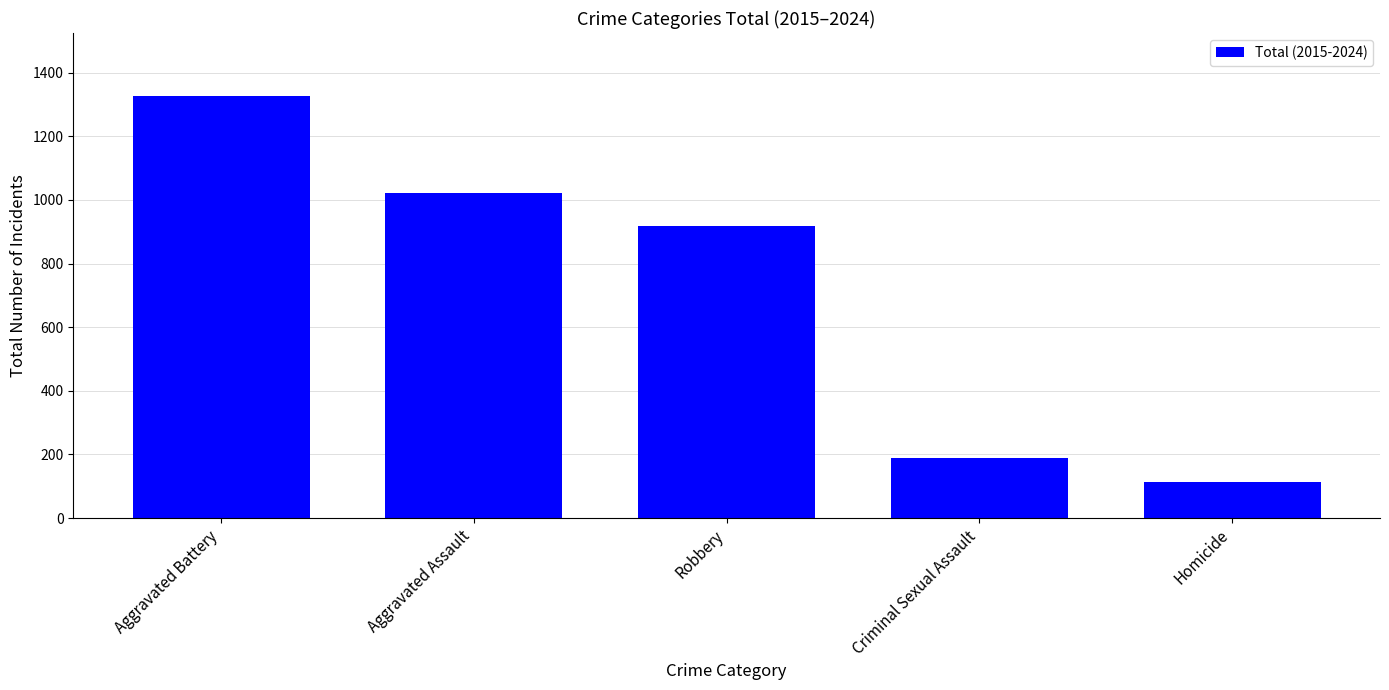

What is the label of the 5th bar from the left?

Homicide